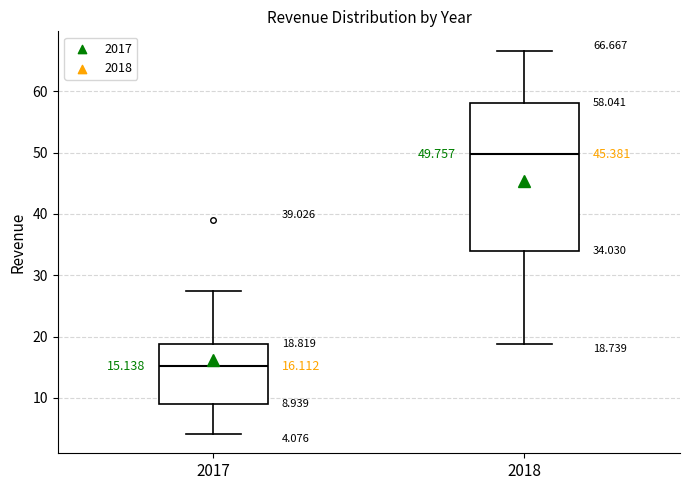

Which box has the highest median line?

2018